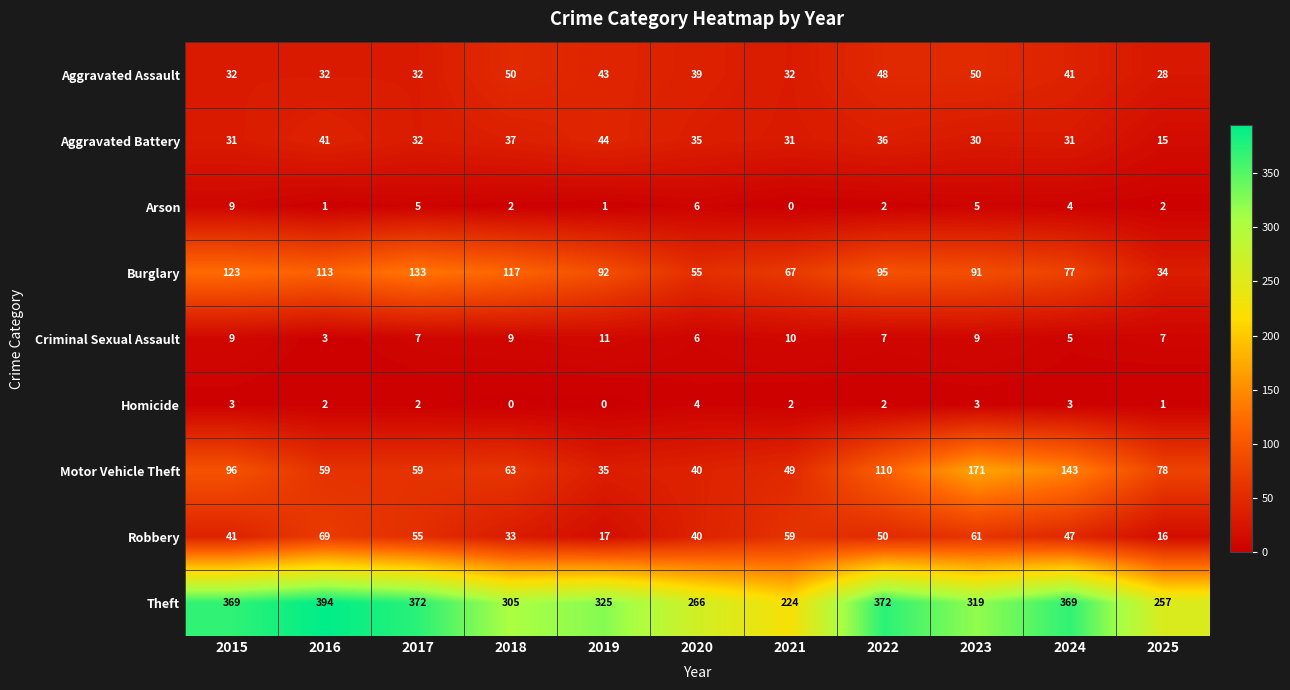

At which category is the sum across all series the highest?

2023